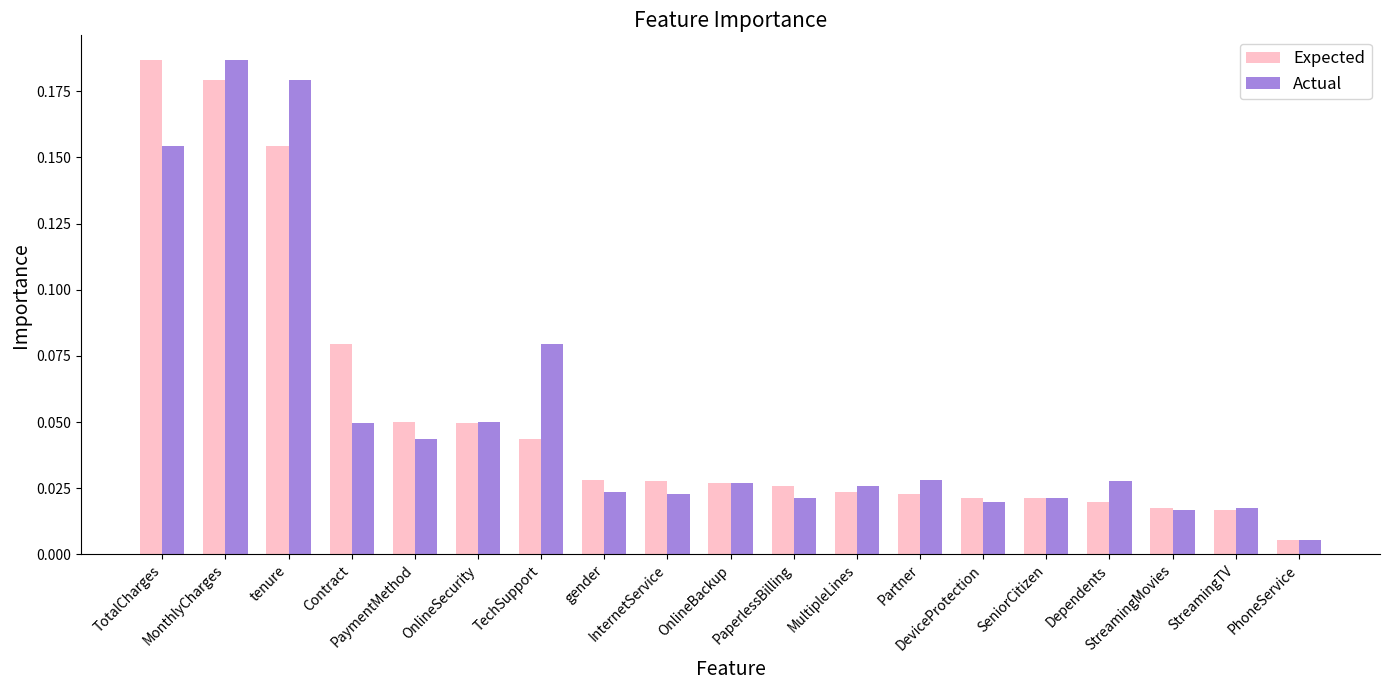

How many bars are there in each group?

2